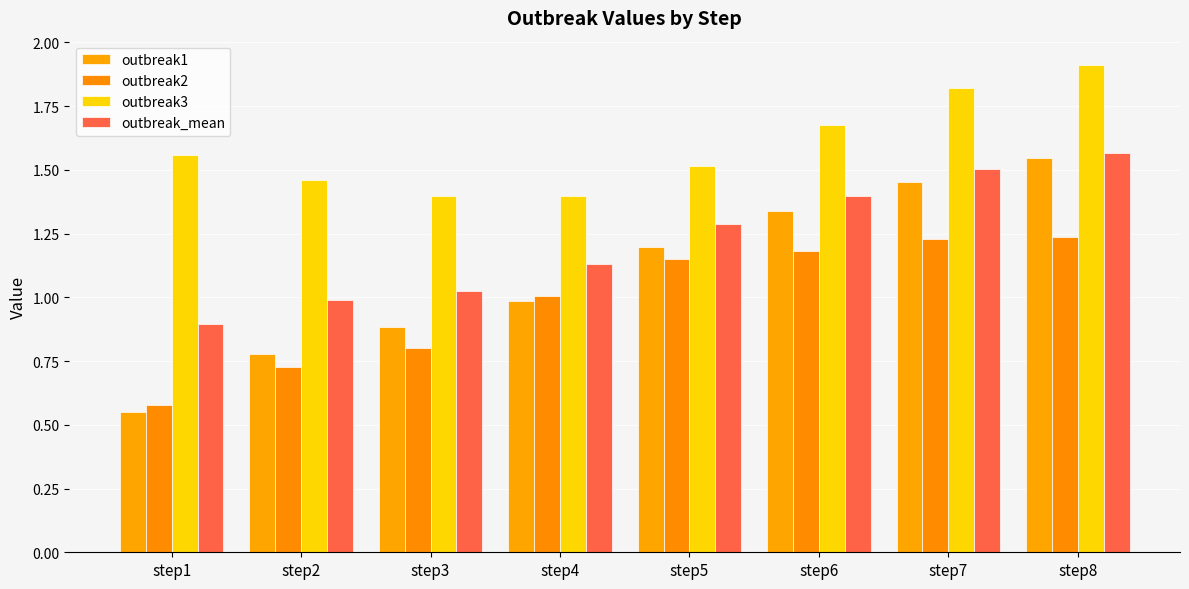

What is the value of the outbreak2 bar at the 2nd from the left?

0.7